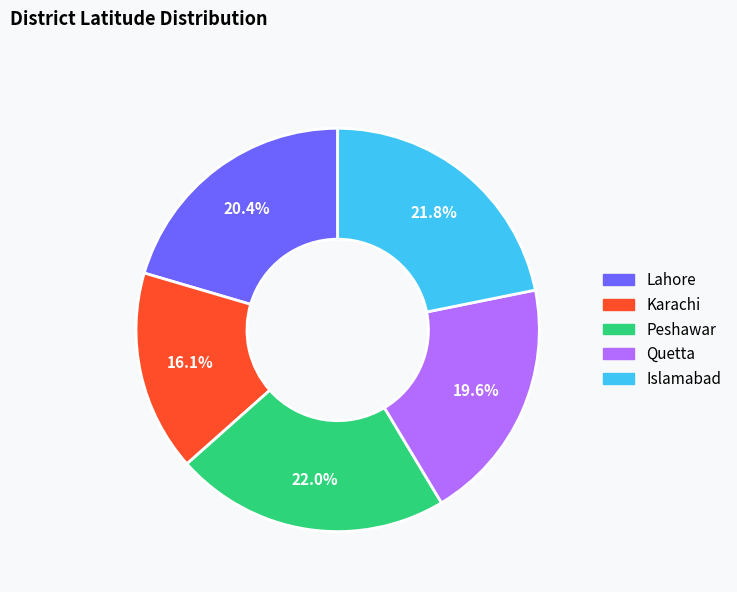

Is it true that Peshawar is 22% of the pie?

True